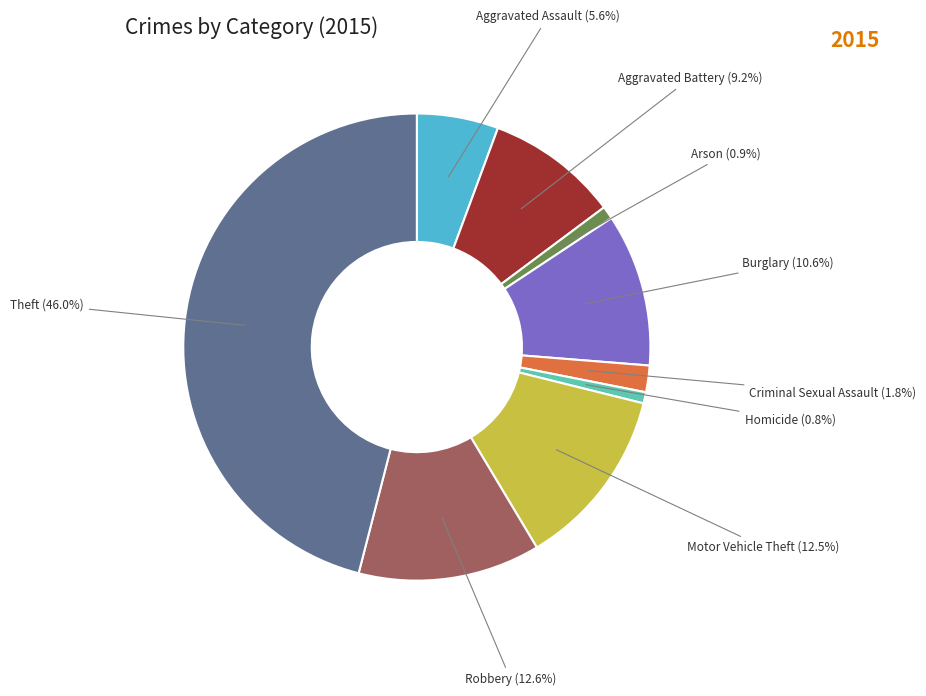

How many segments does this pie chart have?

9